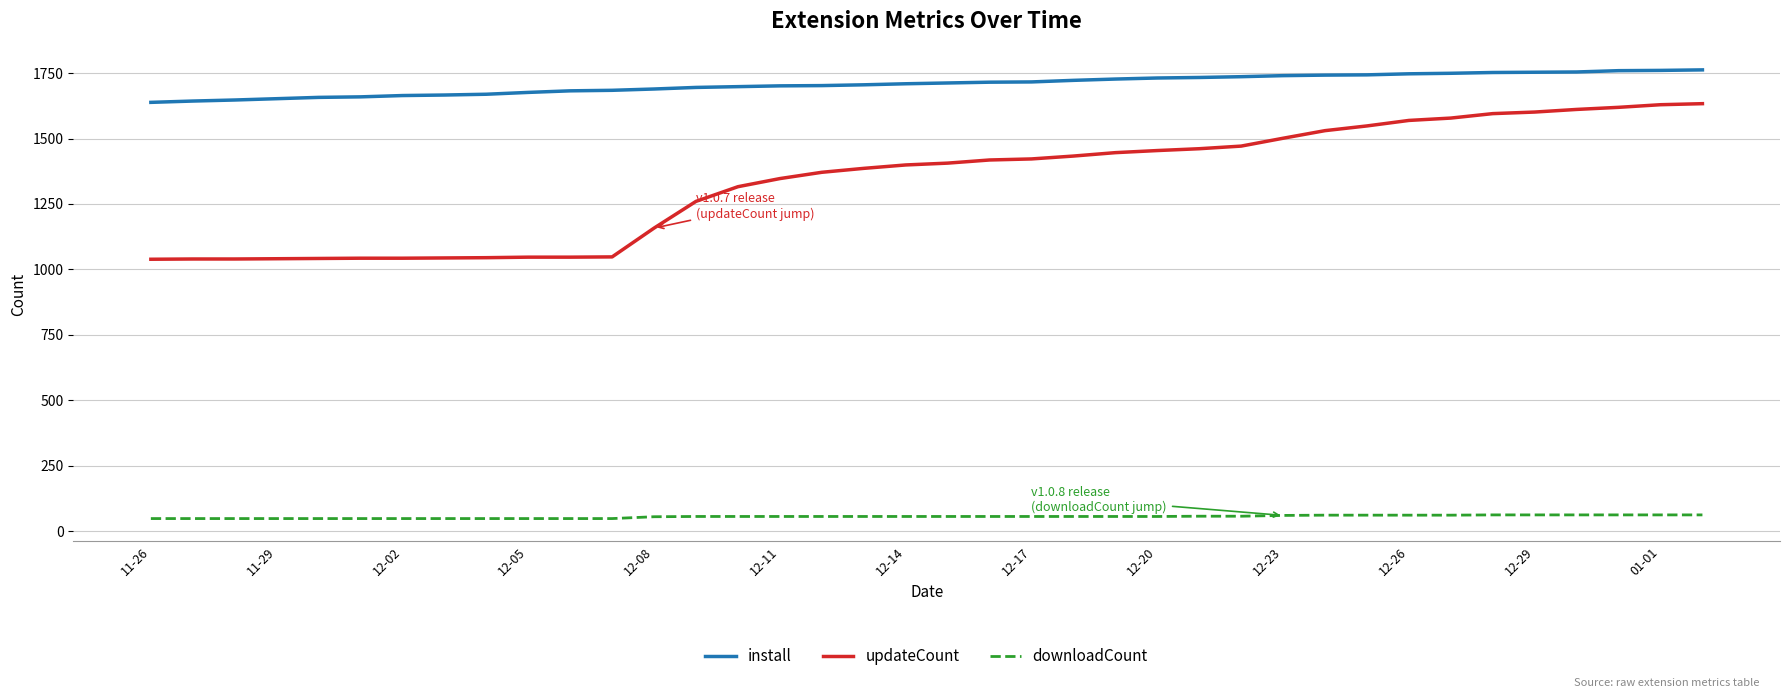

Which series has the largest range (max minus min)?

updateCount